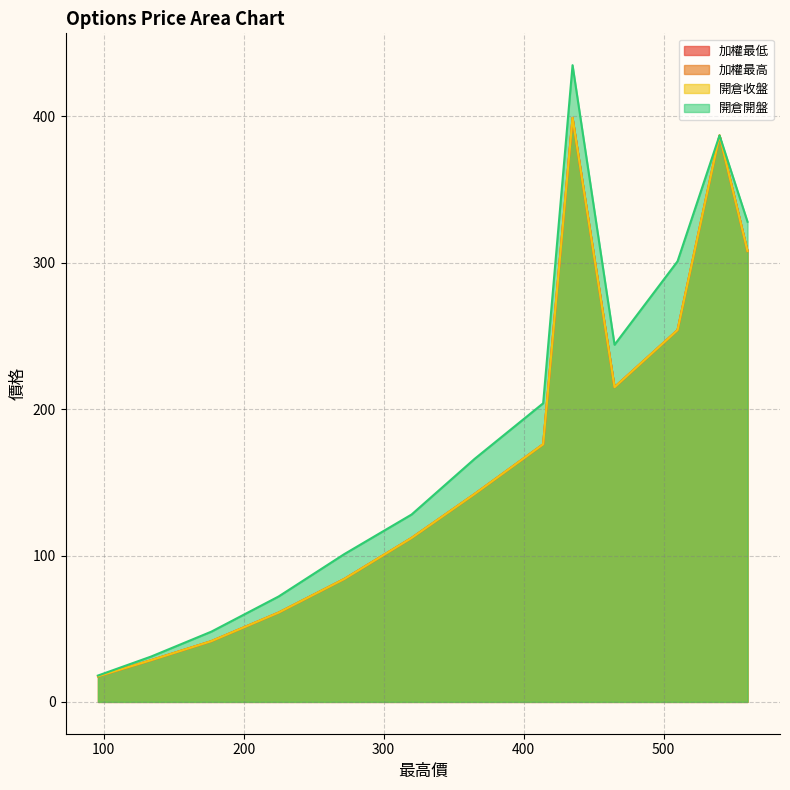

What are all the series names shown in the legend?

加權最低, 加權最高, 開倉收盤, 開倉開盤